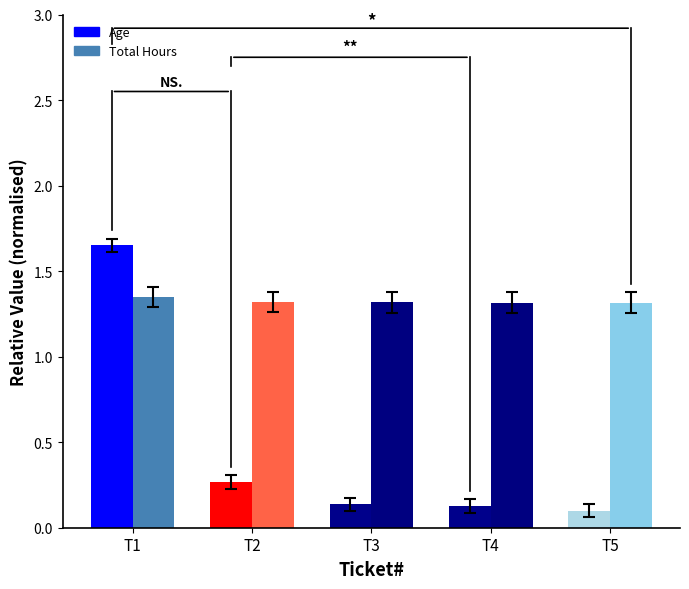

The Age series shows 0.1 at T4. True or false?

True